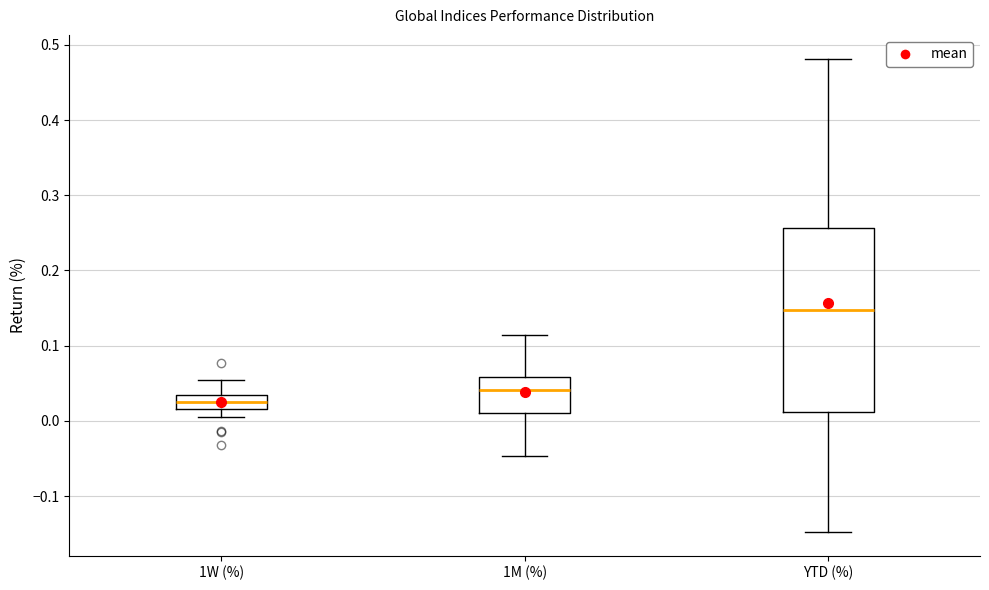

Reading left to right, read every box against the y-axis: the position of its median line, the range the box covers, and the ends of its whiskers. The values are not printed on the chart, so give them approximately, as read against the axis.

1W (%): median 0.02 (inside the box), box 0.02 to 0.03, whiskers 0.00 to 0.05
1M (%): median 0.04, box 0.01 to 0.06, whiskers -0.05 to 0.11
YTD (%): median 0.15, box 0.01 to 0.26, whiskers -0.15 to 0.48